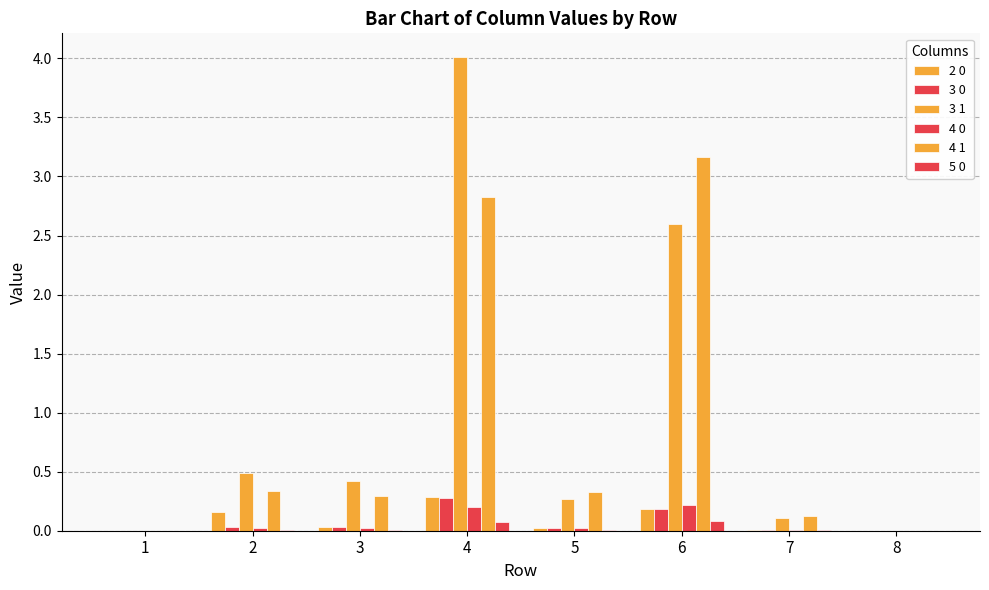

Does the chart contain stacked bars?

No